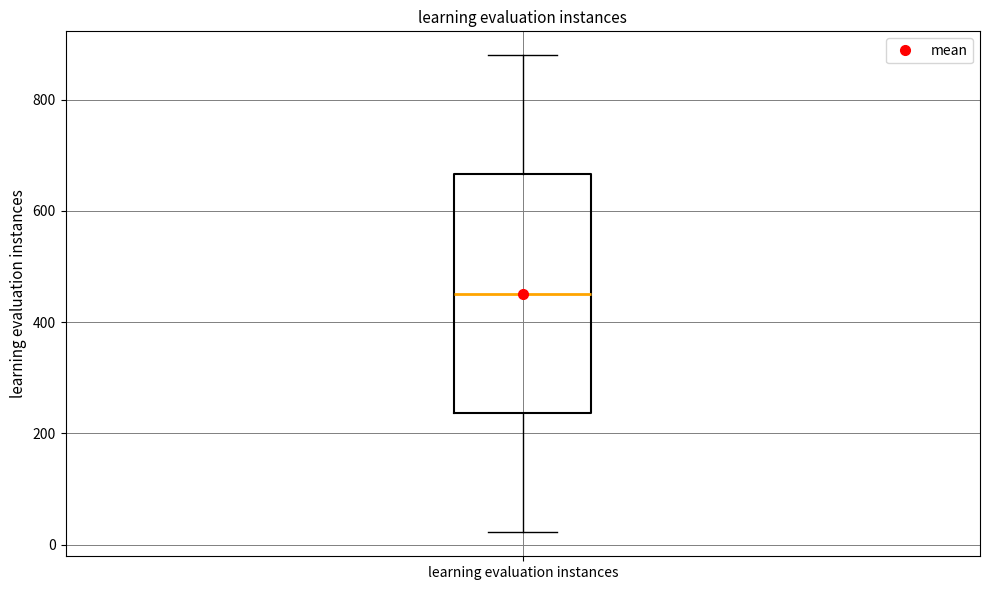

Transcribe this box plot: give where the median line is, the range the box spans, and where the two whiskers end, as read against the y-axis. The values are not printed on the chart, so give them approximately, as read against the axis.

median 460, box 240 to 660, whiskers 20 to 880